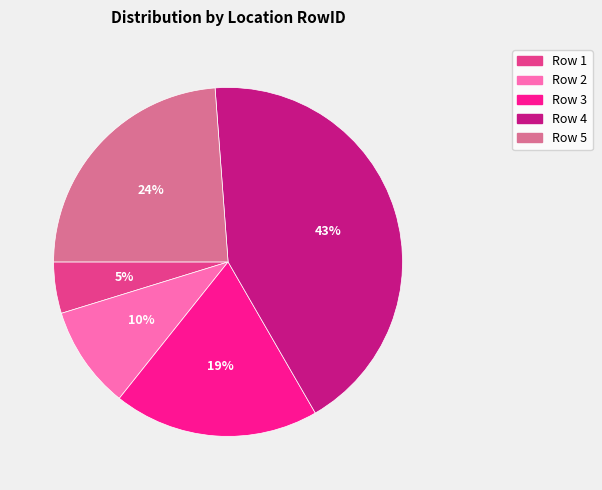

Is there a majority slice in this chart?

No